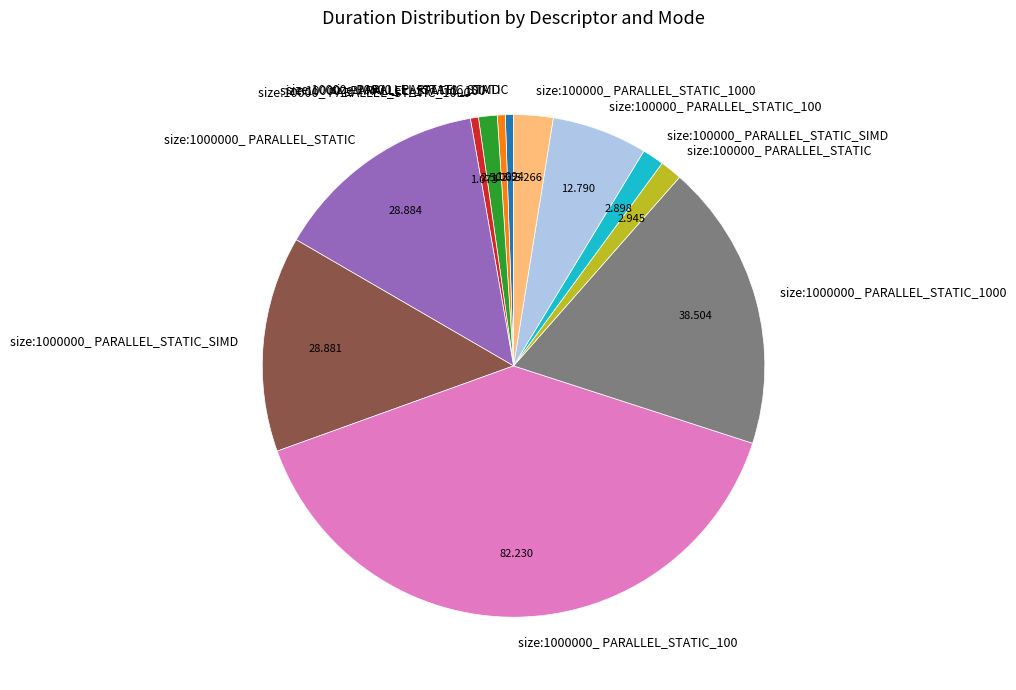

Do size:100000_ PARALLEL_STATIC_100 and size:1000000_ PARALLEL_STATIC together represent more than half of the pie?

No